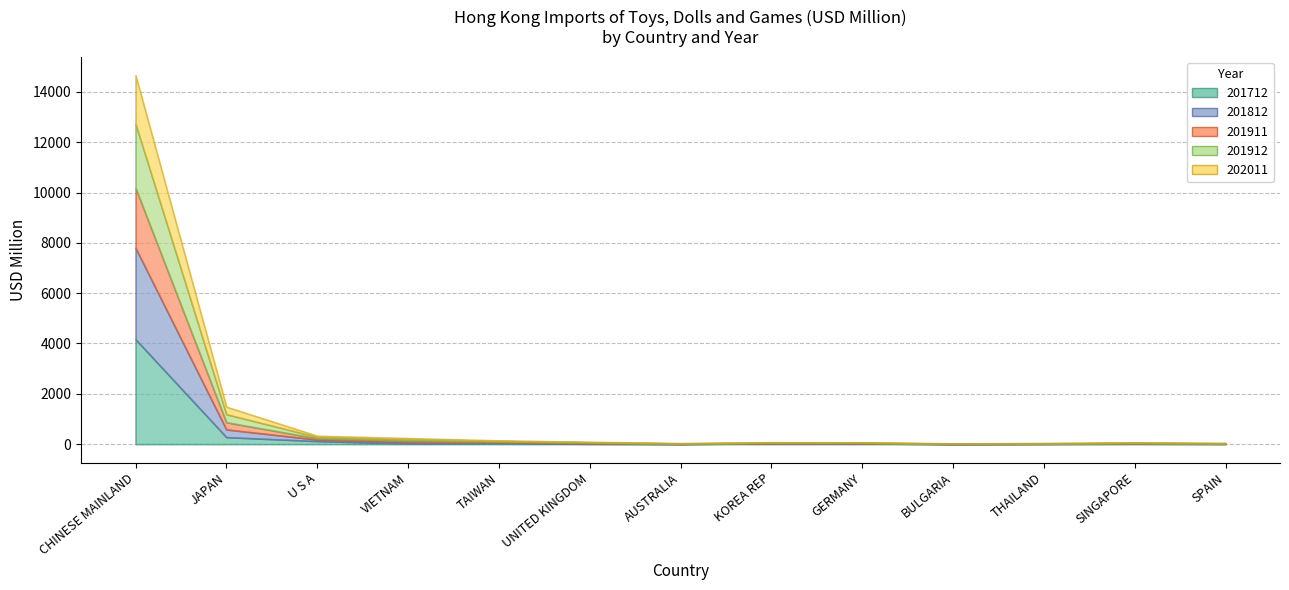

True or false: 202011 has a value of 10.8 at SINGAPORE.

True